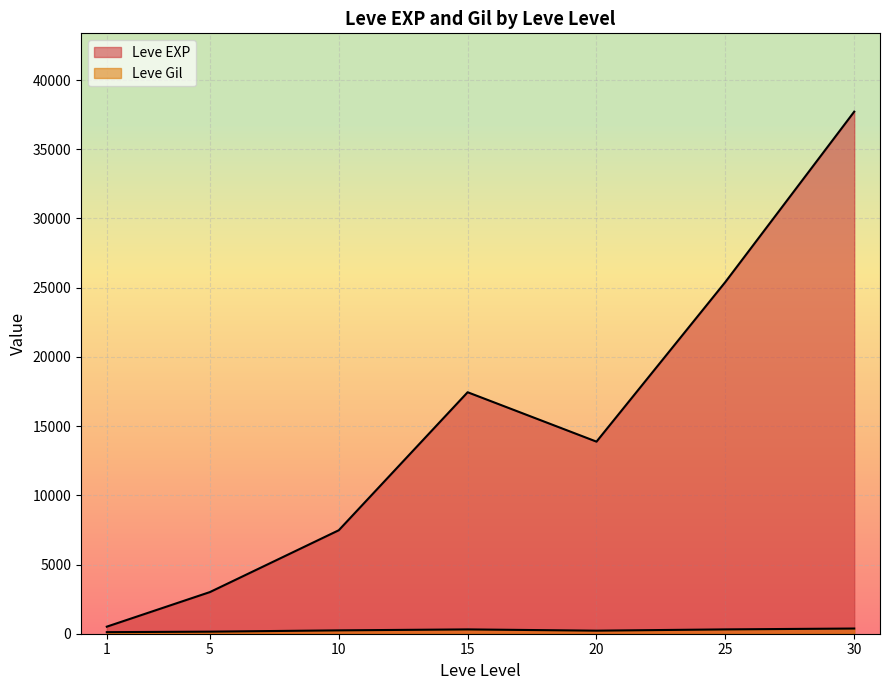

At which category does the chart reach its minimum across all series?

1